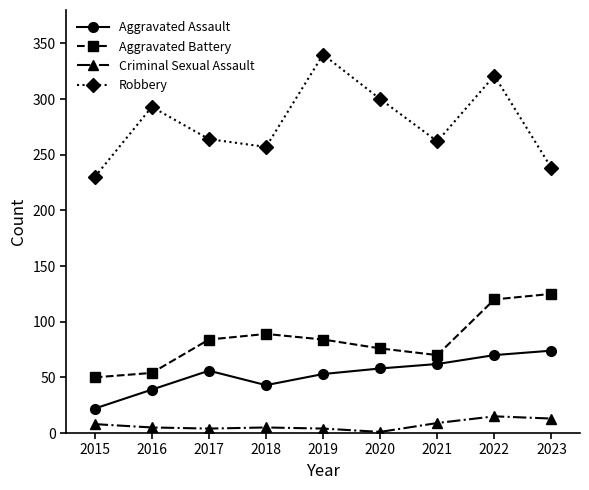

In Aggravated Battery, how many points are higher than both neighbors (excluding endpoints)?

1